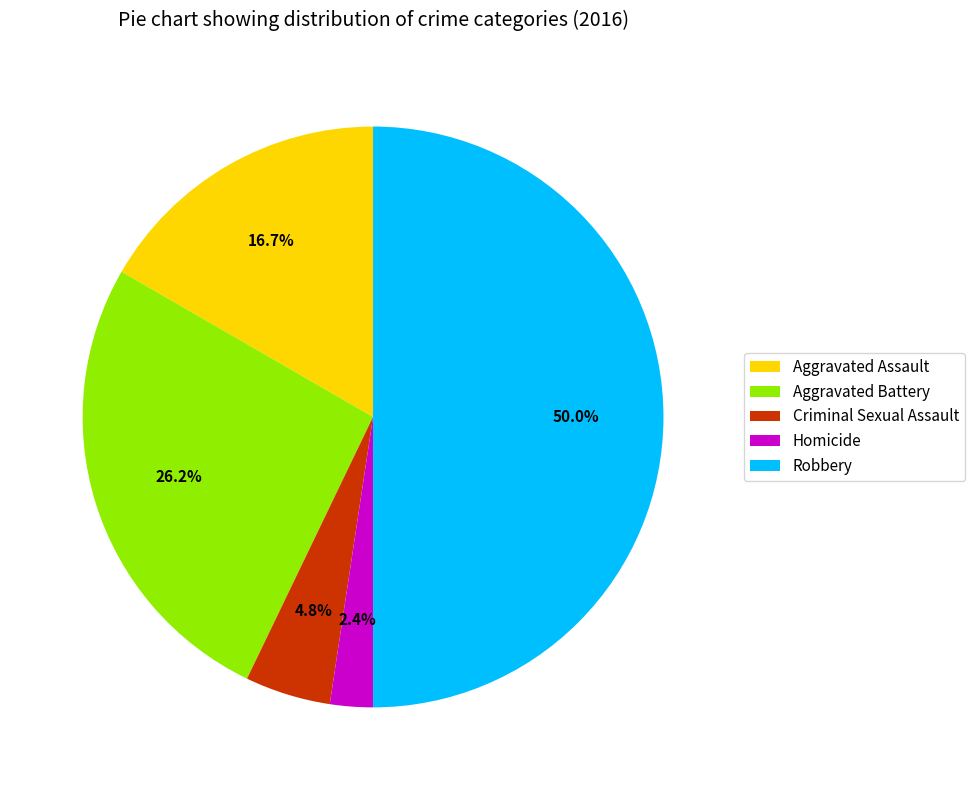

Rank the categories by value from lowest to highest.

Homicide, Criminal Sexual Assault, Aggravated Assault, Aggravated Battery, Robbery